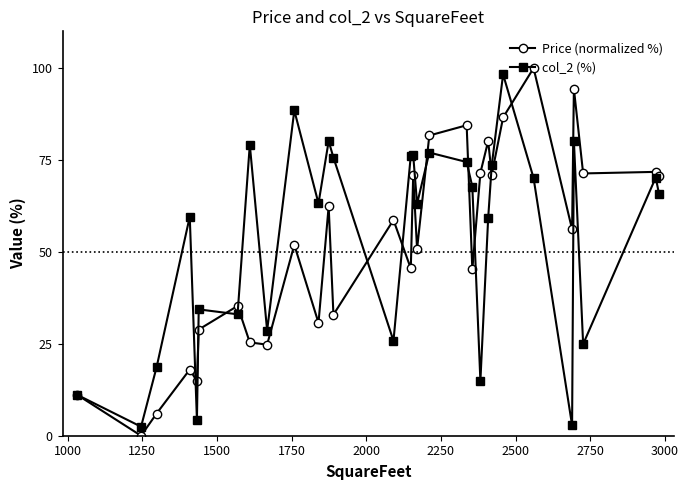

True or false: col_2 (%) has more than 2 points higher than both neighbors.

True